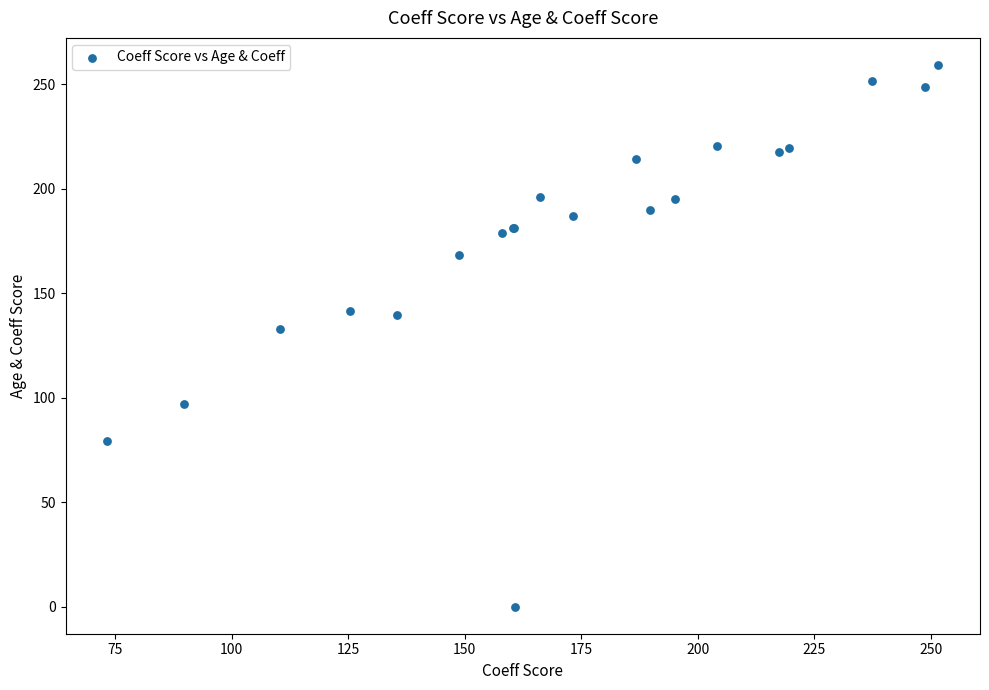

What Y value in the scatter plot is closest to 129?

132.8